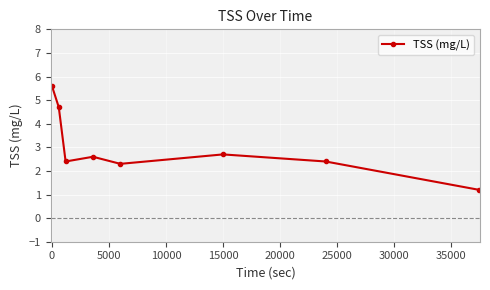

What is the smallest value displayed?

1.2